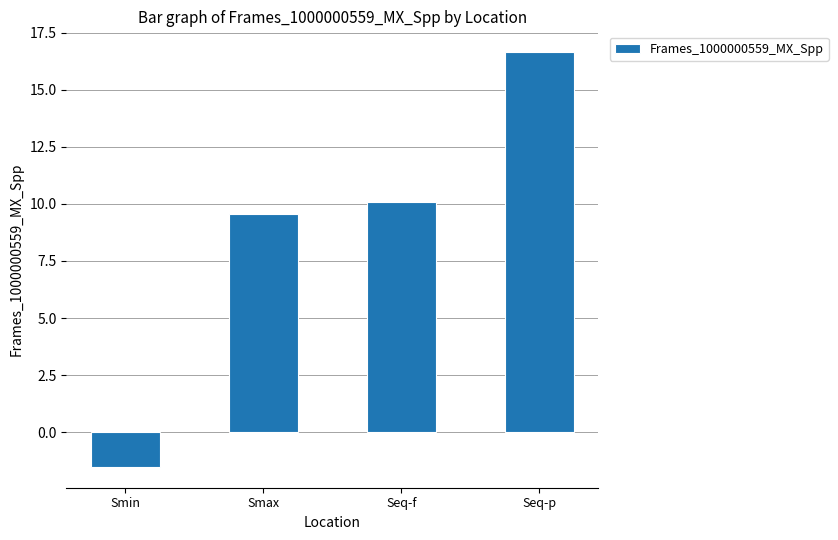

Where is the data nearest to the value 7?

Smax